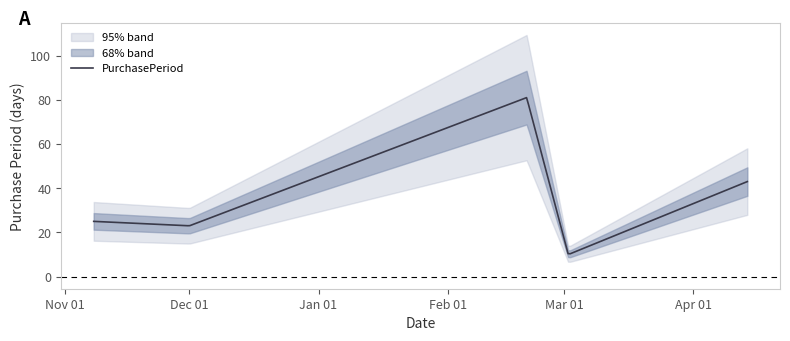

Where is the first local minimum?

2016-12-01